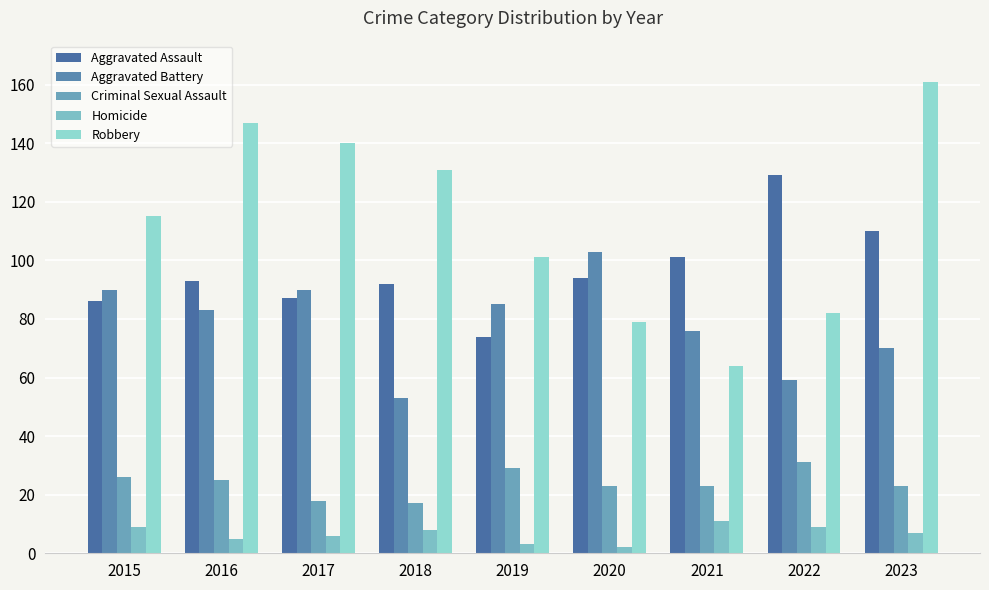

True or false: Homicide has a value of 6 at 2017.

True